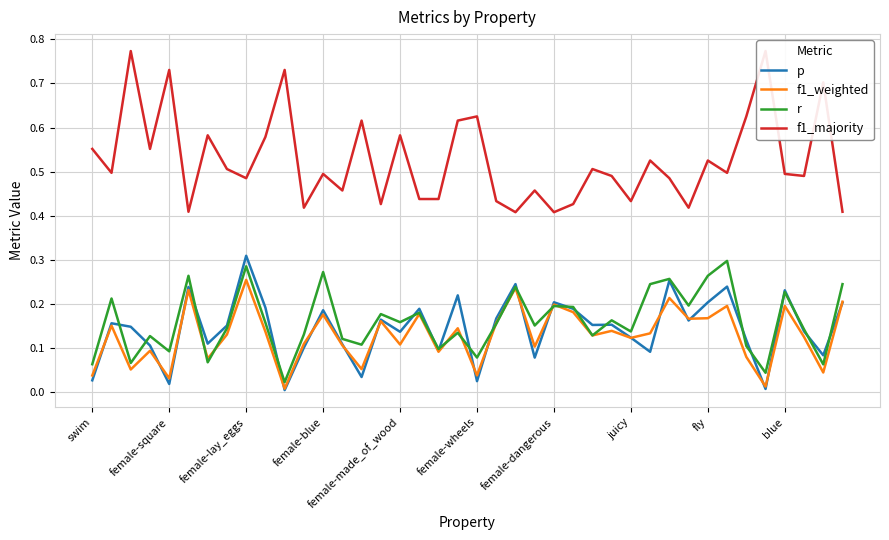

What is the value of the p point at the 17th from the left?

0.1